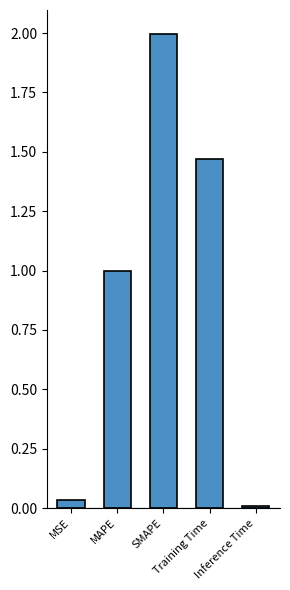

True or false: the data shows 1.0 at MAPE.

True